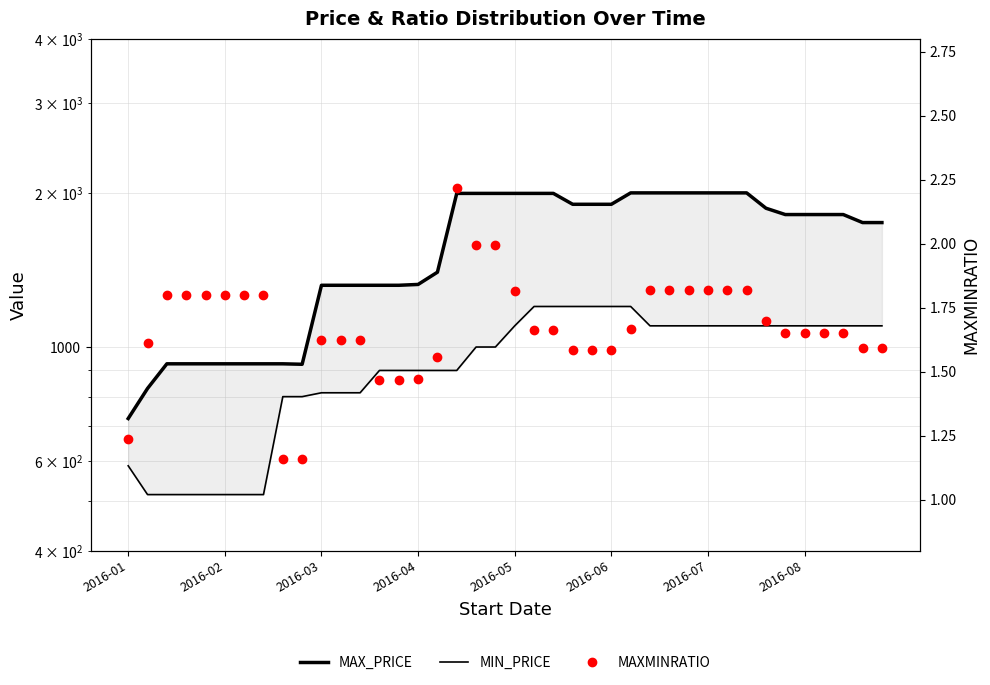

What is the average value of the MIN_PRICE series?

933.3